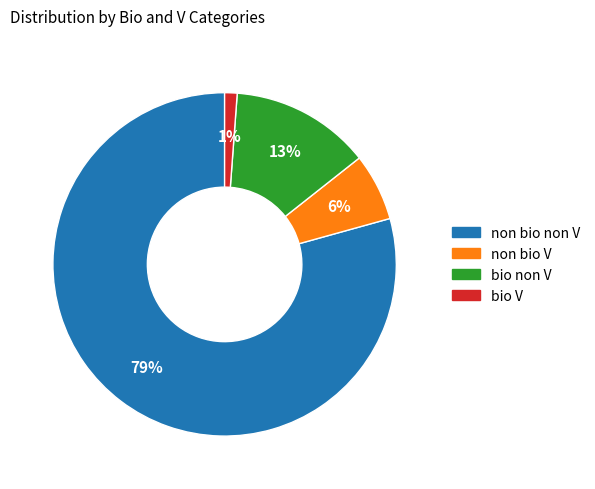

Count the number of slices in the pie.

4